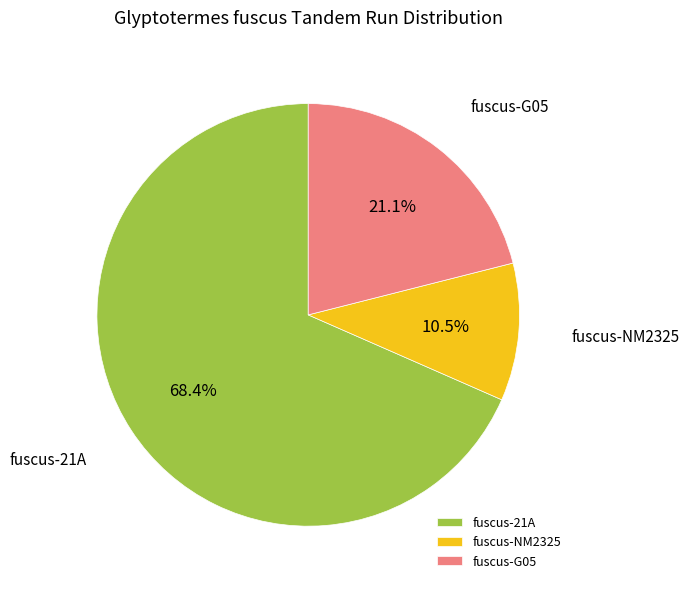

How many slices are in this pie chart?

3